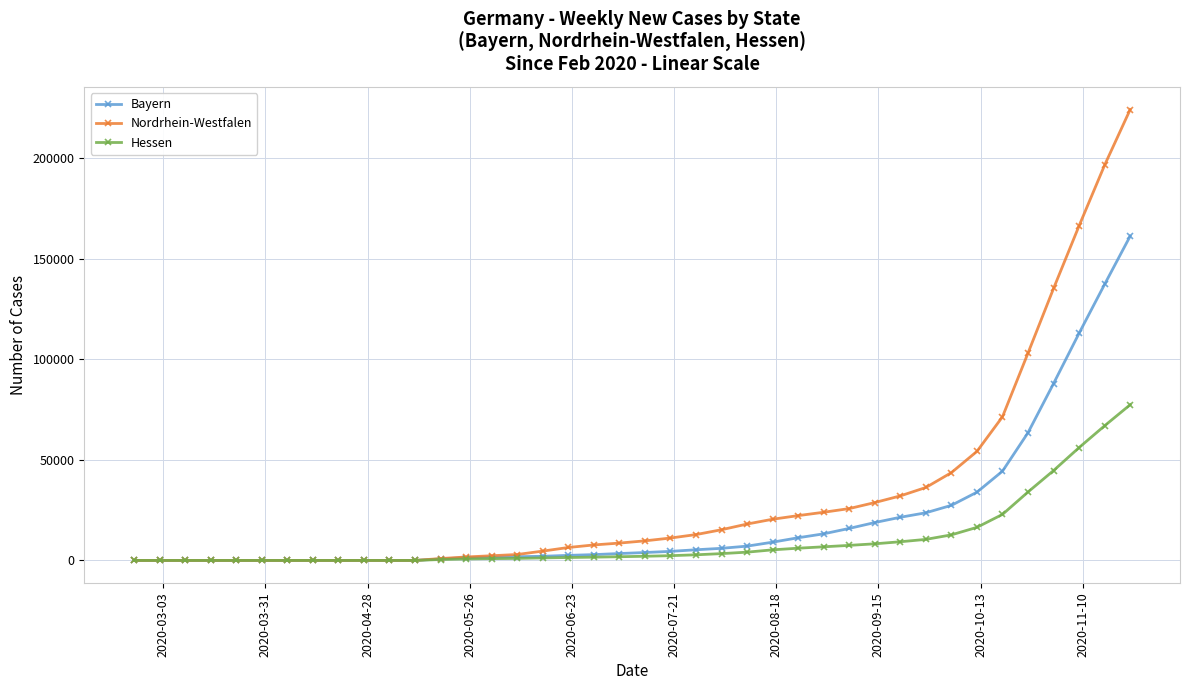

Which series has the largest range (max minus min)?

Nordrhein-Westfalen